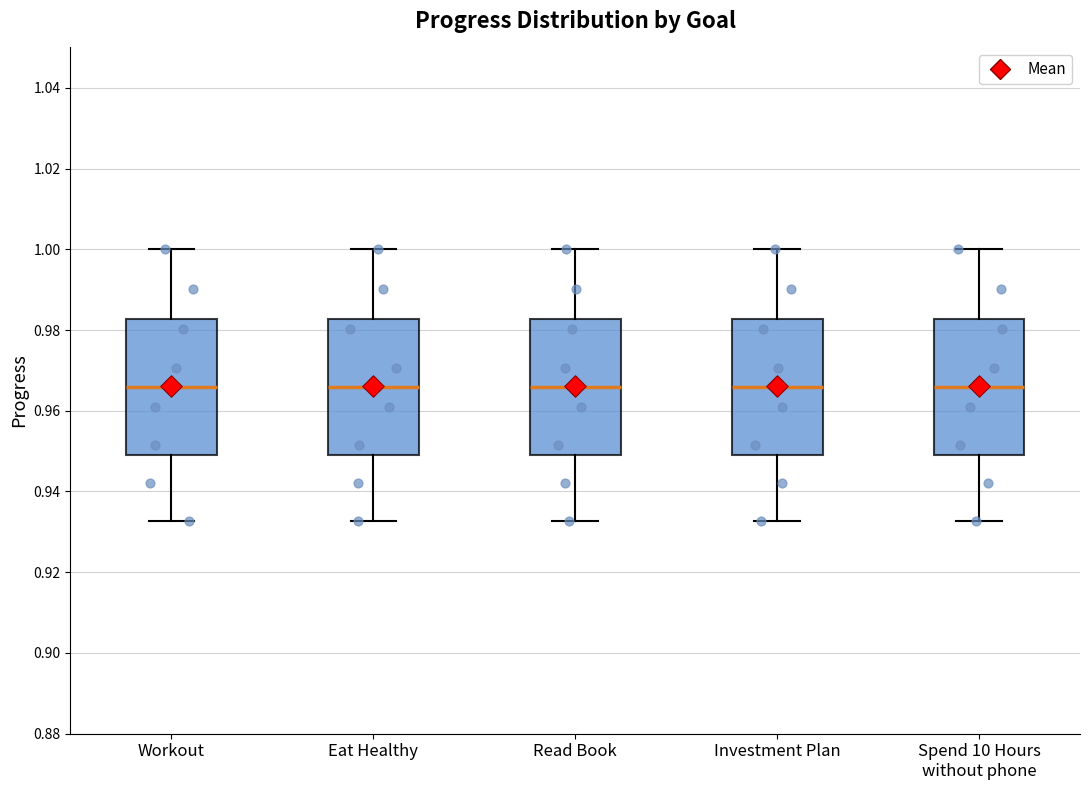

Reading left to right, read every box against the y-axis: the position of its median line, the range the box covers, and the ends of its whiskers. The values are not printed on the chart, so give them approximately, as read against the axis.

Workout: median 0.966, box 0.950 to 0.982, whiskers 0.932 to 1.000
Eat Healthy: median 0.966, box 0.950 to 0.982, whiskers 0.932 to 1.000
Read Book: median 0.966, box 0.950 to 0.982, whiskers 0.932 to 1.000
Investment Plan: median 0.966, box 0.950 to 0.982, whiskers 0.932 to 1.000
Spend 10 Hours without phone: median 0.966, box 0.950 to 0.982, whiskers 0.932 to 1.000